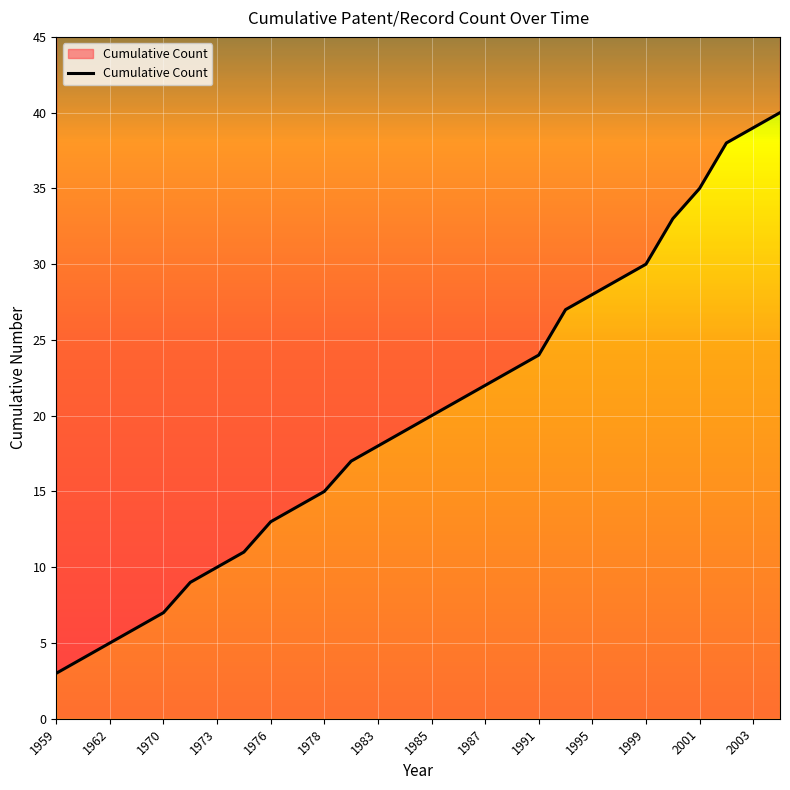

Is it true that the value at 1981 is 9?

False